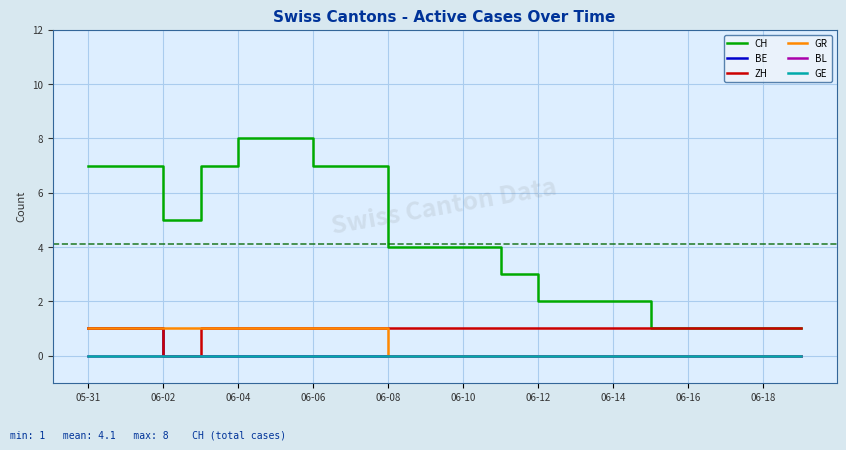

Does the chart display data point markers on the line(s)?

No